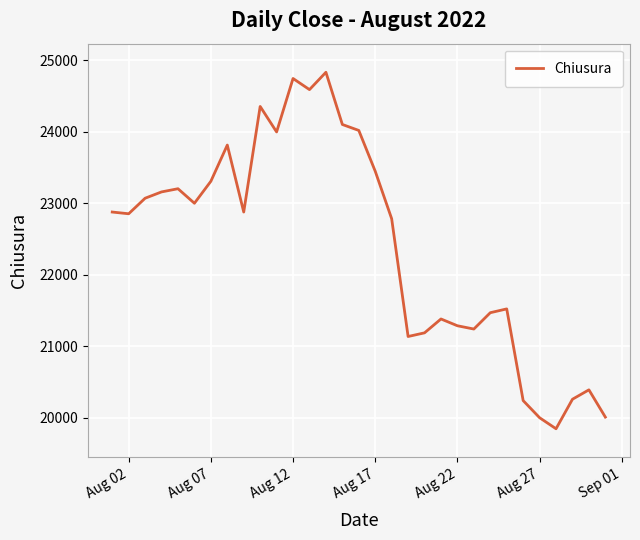

What is the smallest value displayed?

19844.7